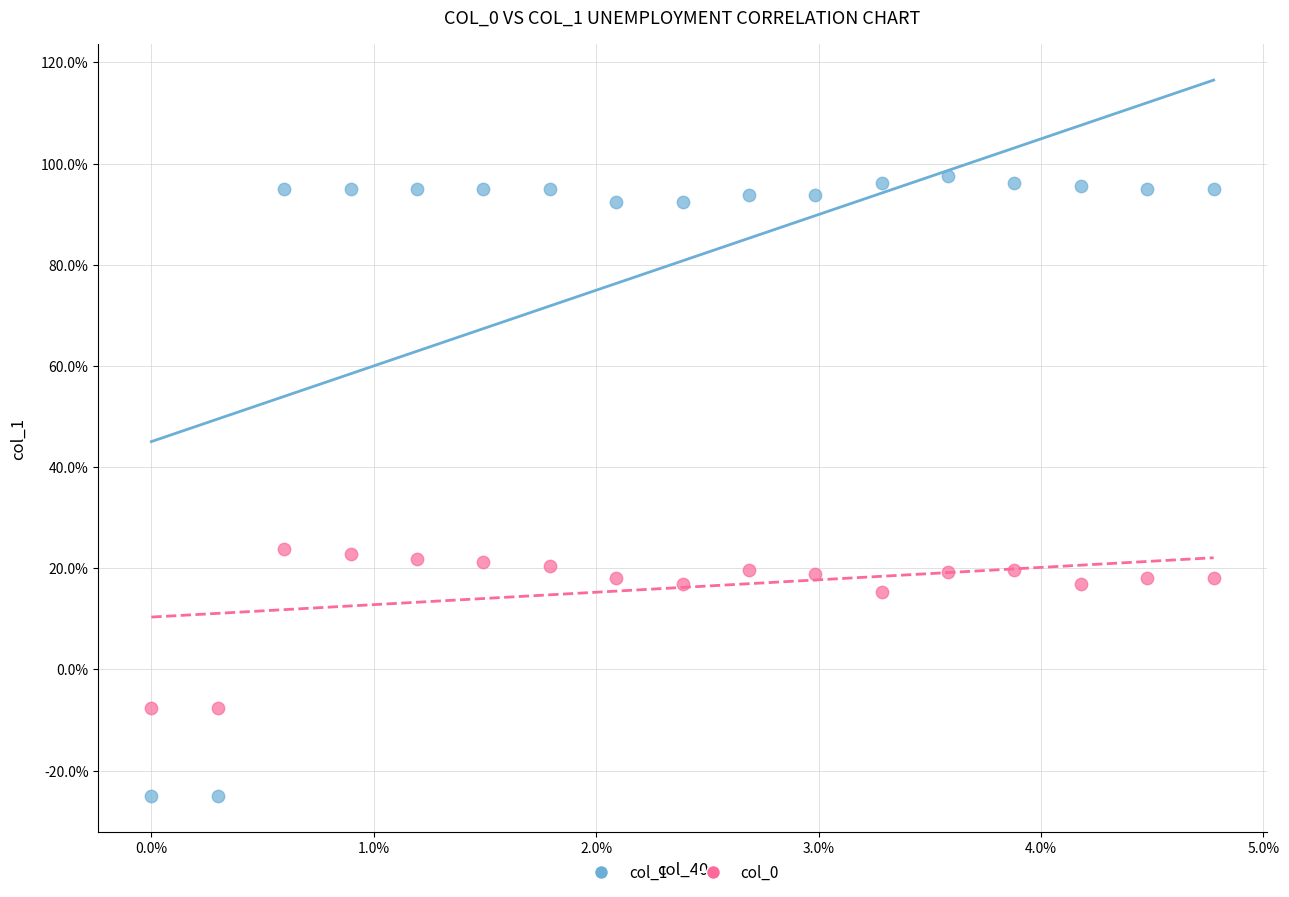

Which series has the largest Y range (max minus min)?

col_1